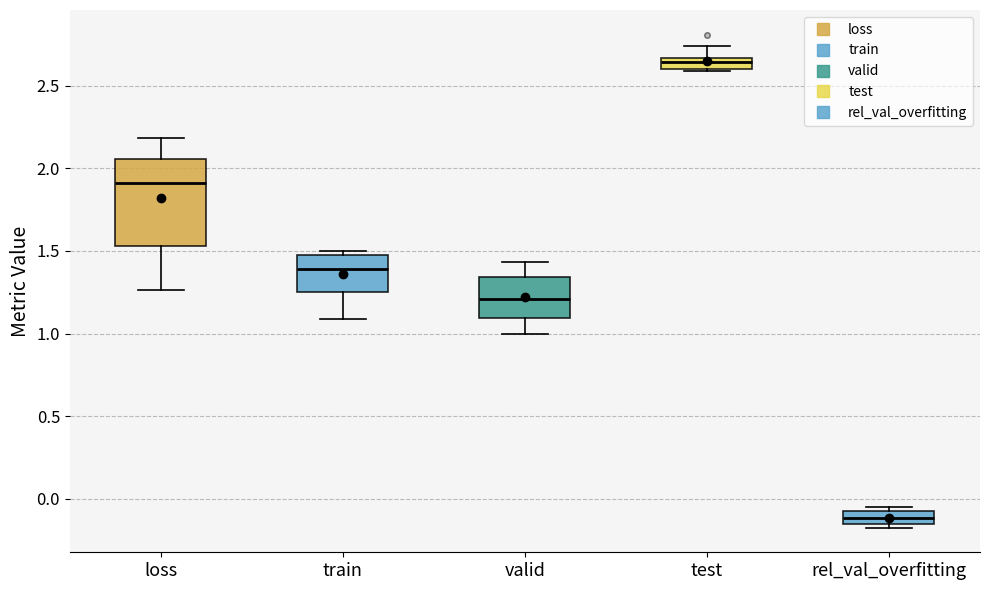

Where does the lower whisker of the box for train end on the y-axis? The values are not printed on the chart, so give them approximately, as read against the axis.

1.10